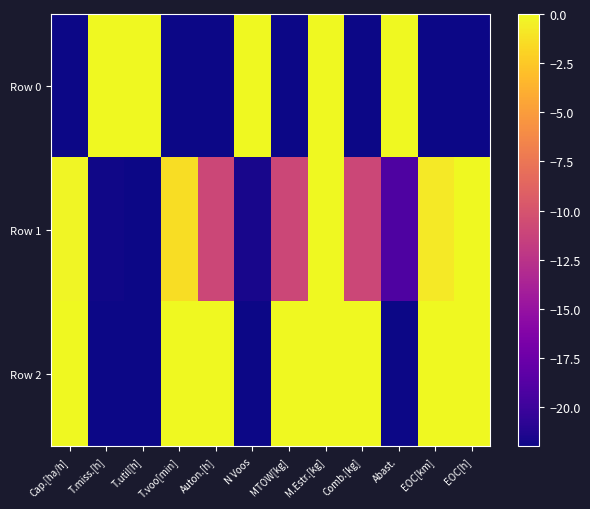

List the series in order of their peak value, lowest first.

Row 0, Row 1, Row 2